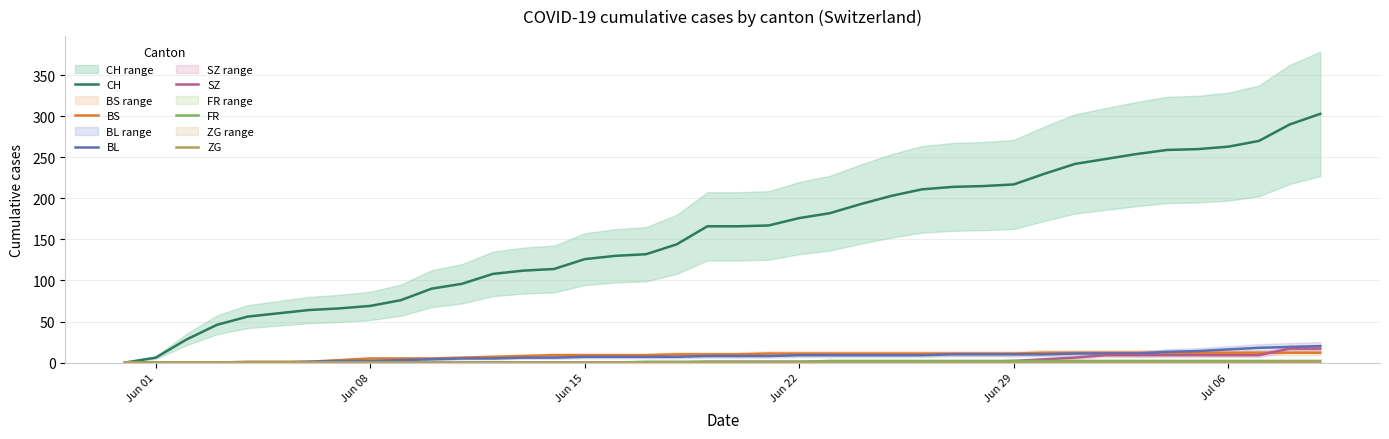

Rank the series by their maximum value, from highest to lowest.

CH, BL, SZ, BS, FR, ZG